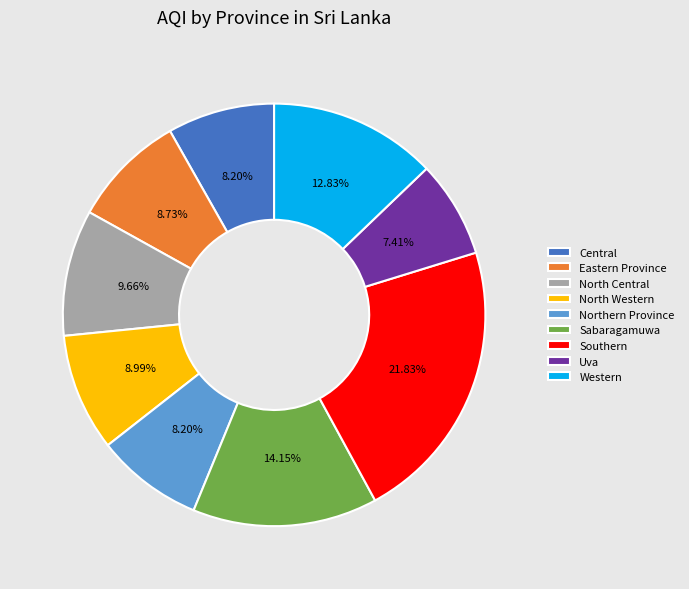

Which category has the smallest portion of the pie?

Uva